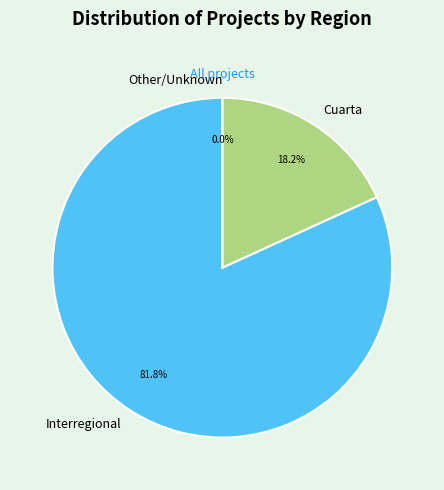

Which category accounts for the majority?

Interregional